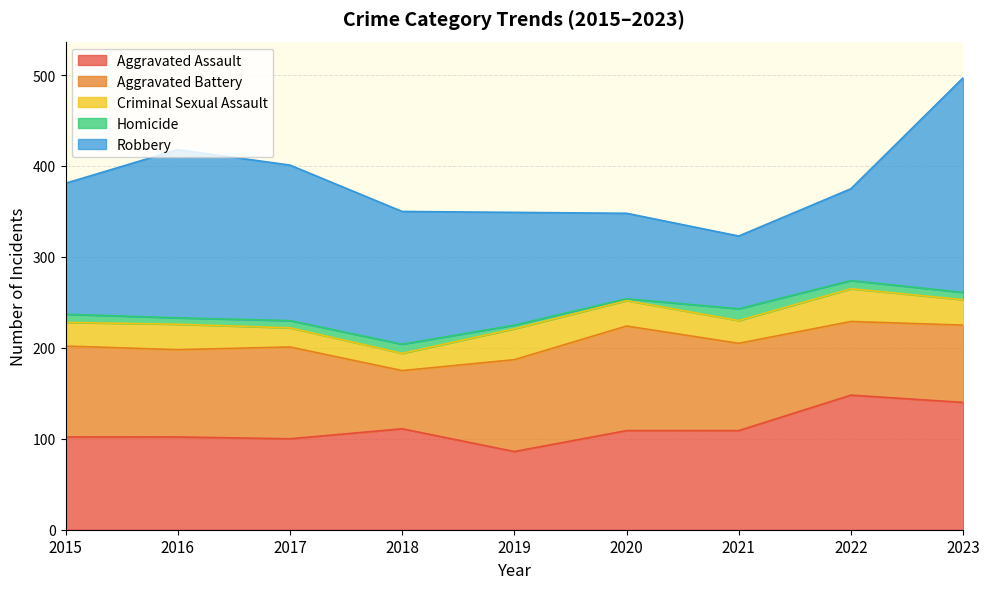

At how many categories does at least one series exceed 63?

9